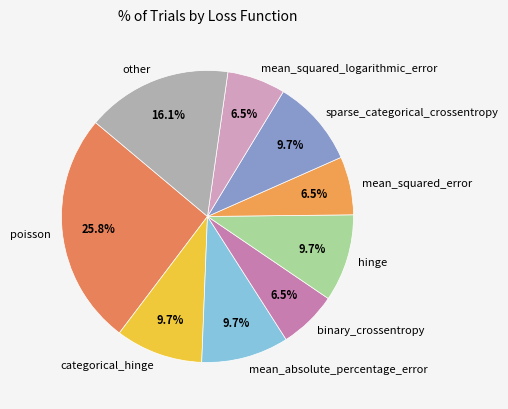

Combined, do categorical_hinge and sparse_categorical_crossentropy account for over 50%?

No